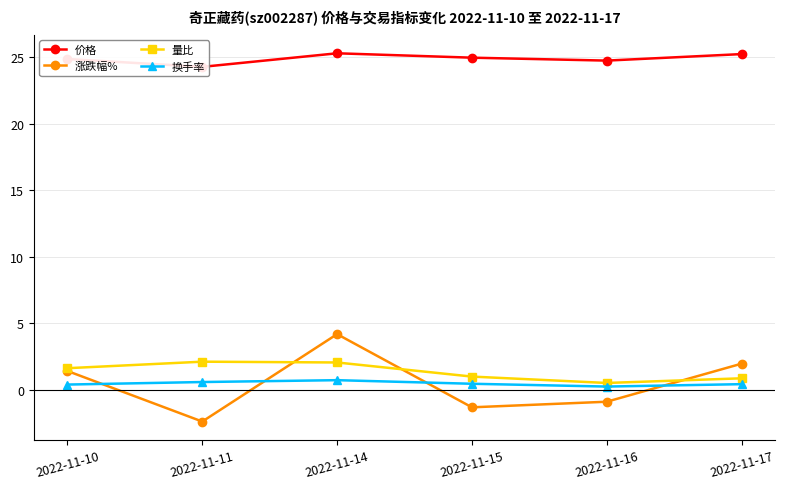

What is the difference between the 量比 values at 2022-11-15 and 2022-11-11?

1.1